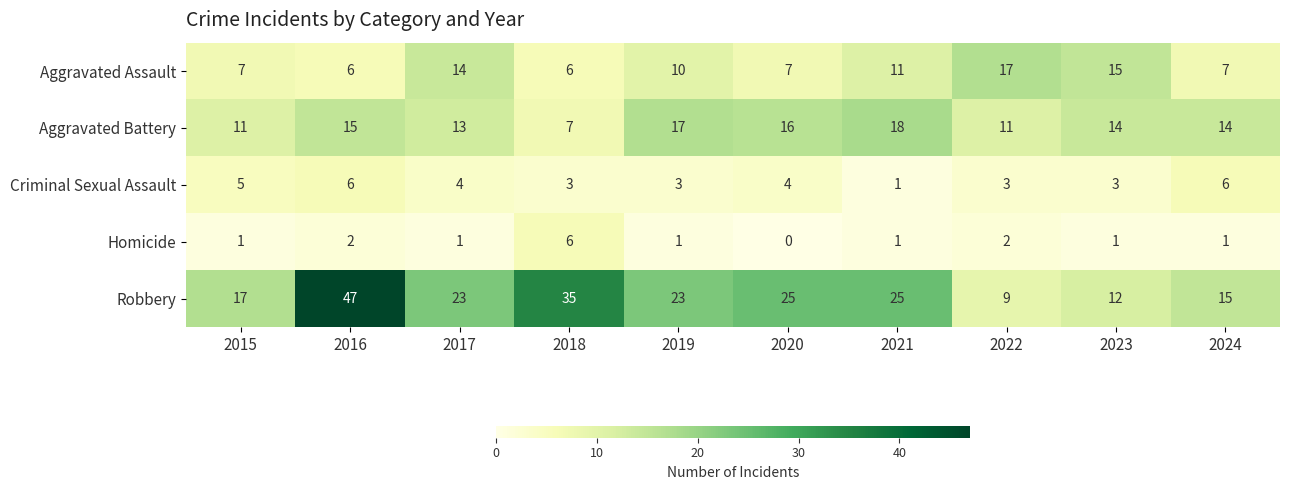

At how many categories does at least one series exceed 19?

6